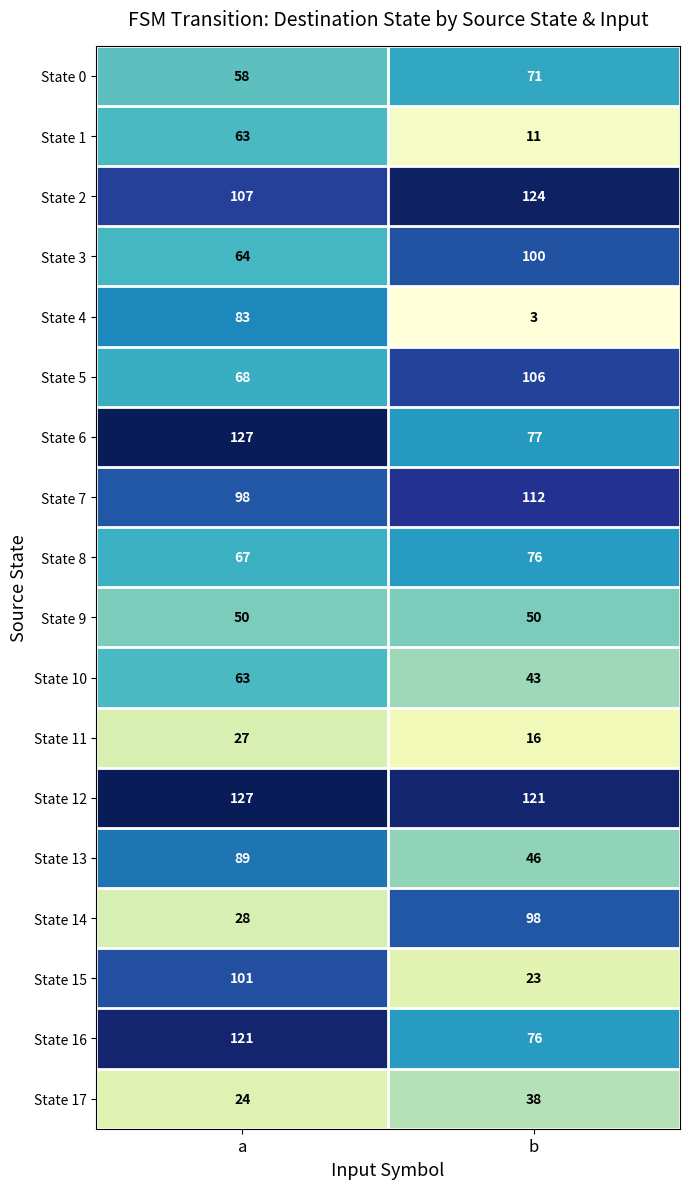

What is the sum of the State 13 values at b and a?

135